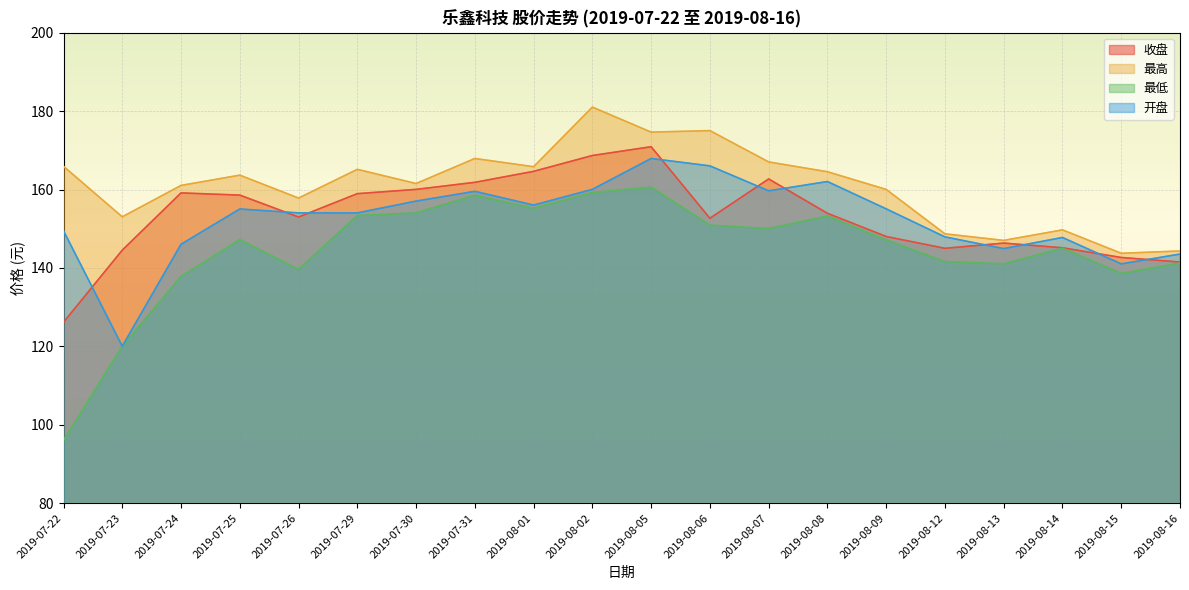

How many lines are shown in the chart?

4